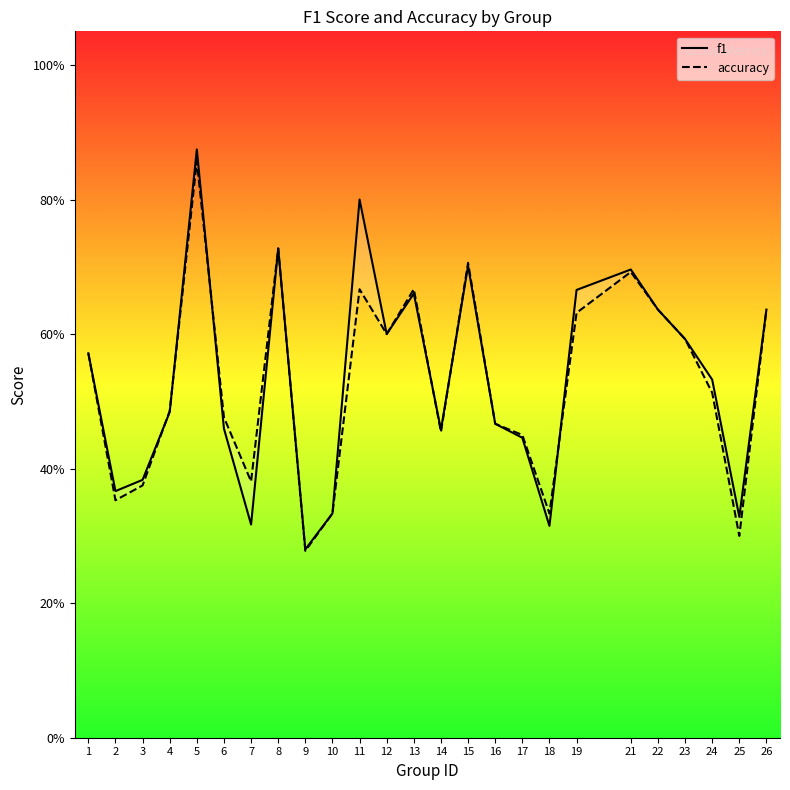

The value of accuracy at 12 is 0.6. True or false?

True